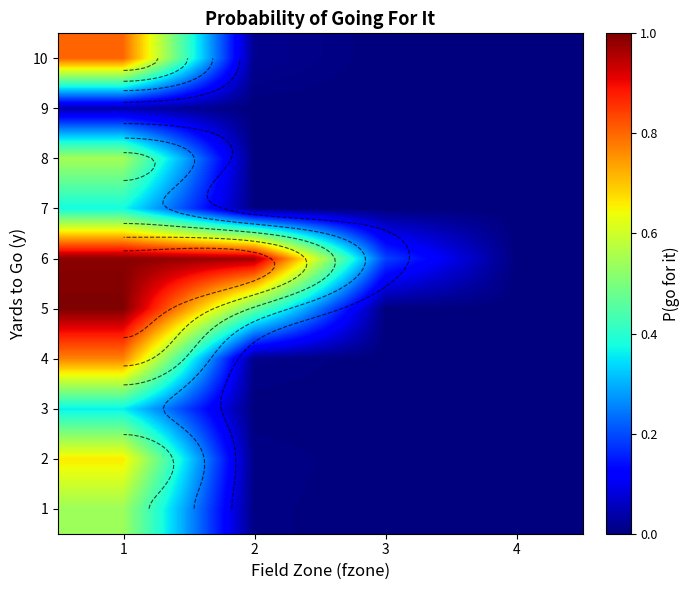

Rank the series at 1 from lowest to highest value.

9, 3, 7, 1, 8, 2, 4, 10, 6, 5